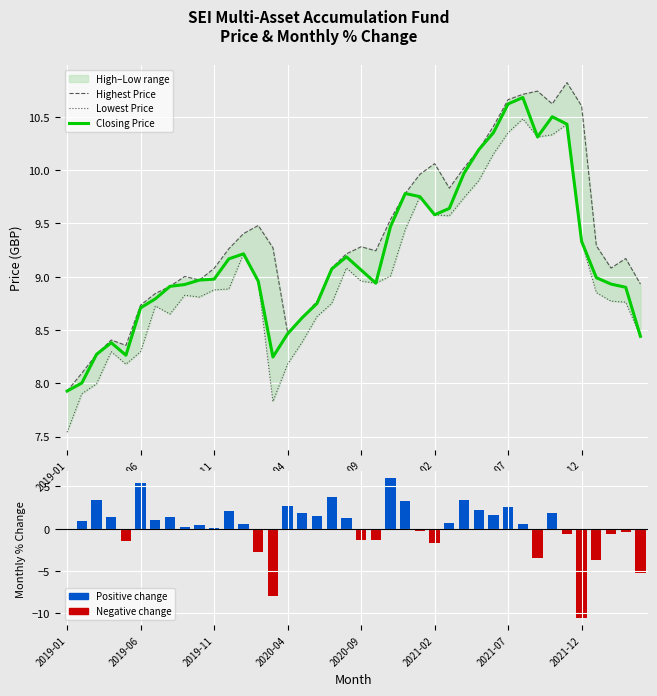

What is the difference between the second highest and second lowest values in the Highest Price series?

2.6